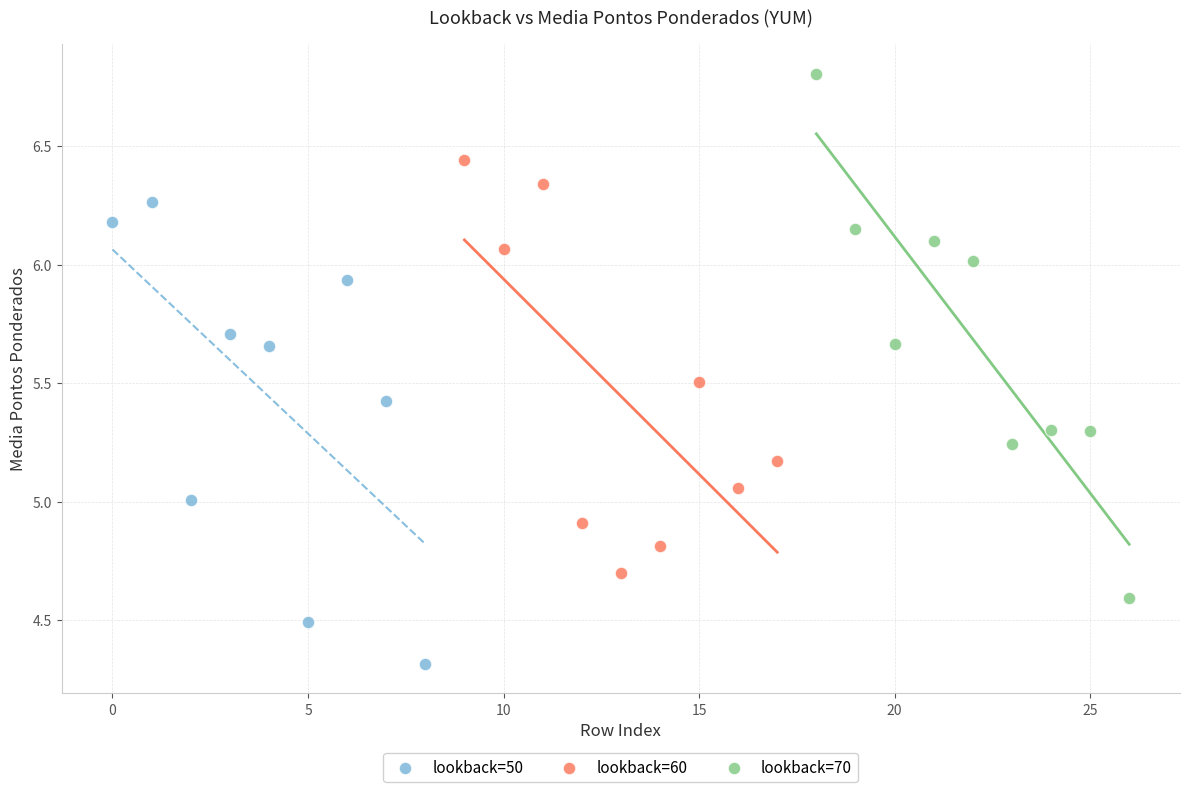

Which series contains the highest Y value?

lookback=70